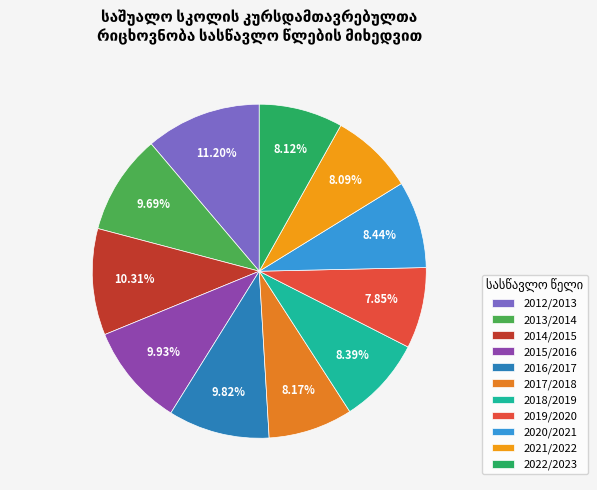

What is the total percentage of 2019/2020 and 2015/2016?

17.8%